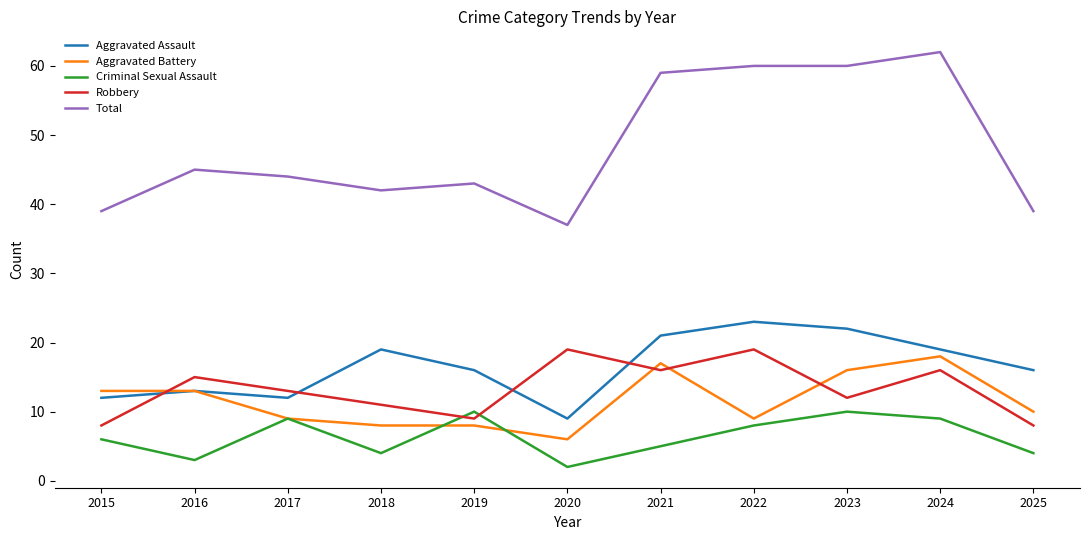

What are all the series names shown in the legend?

Aggravated Assault, Aggravated Battery, Criminal Sexual Assault, Robbery, Total